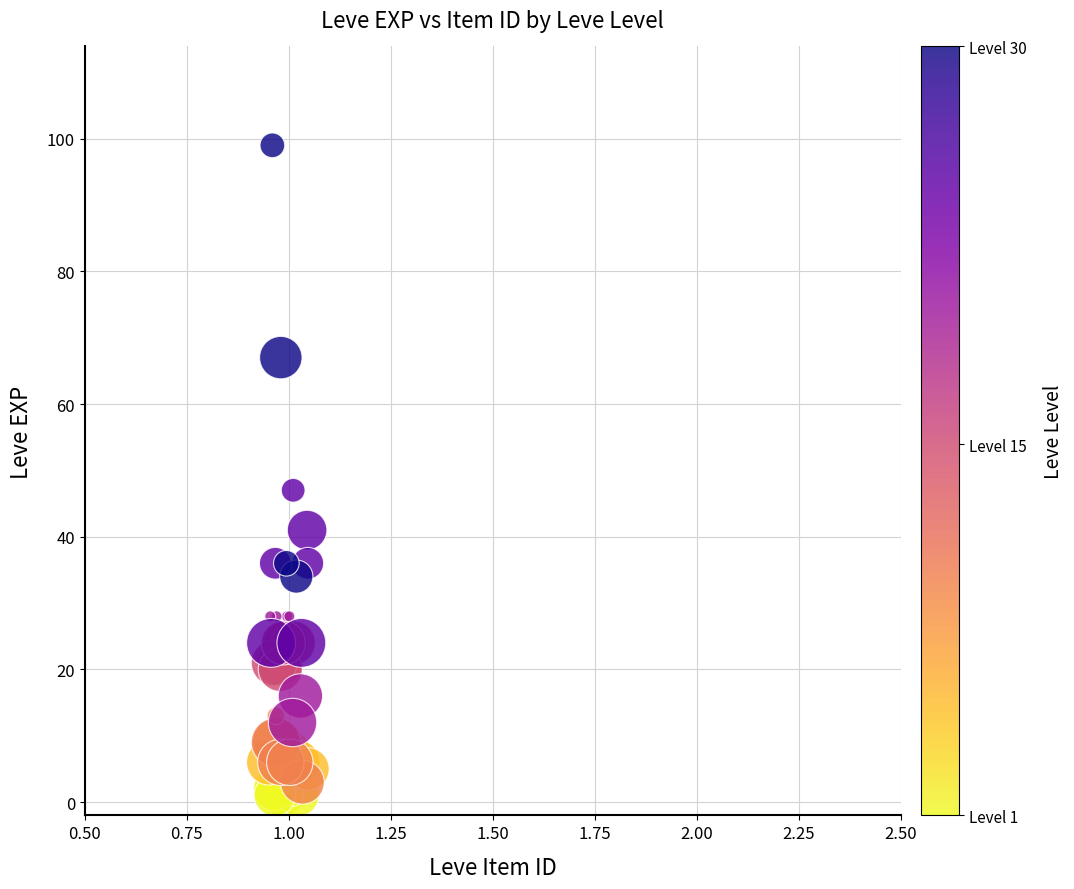

What Y value in the scatter plot is closest to 50?

47